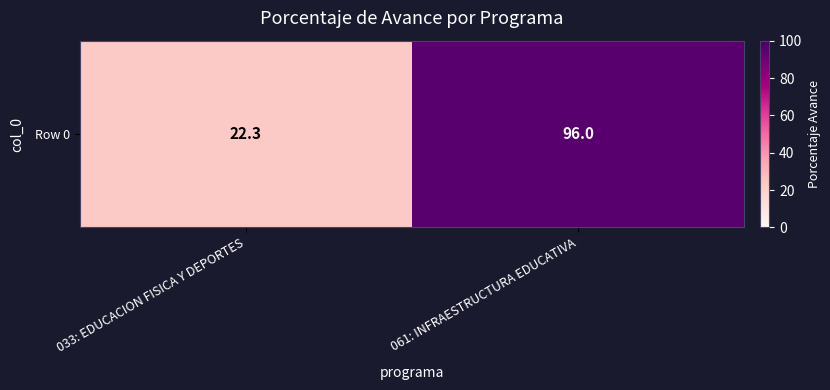

True or false: the data shows 34.2 at 061: INFRAESTRUCTURA EDUCATIVA.

False